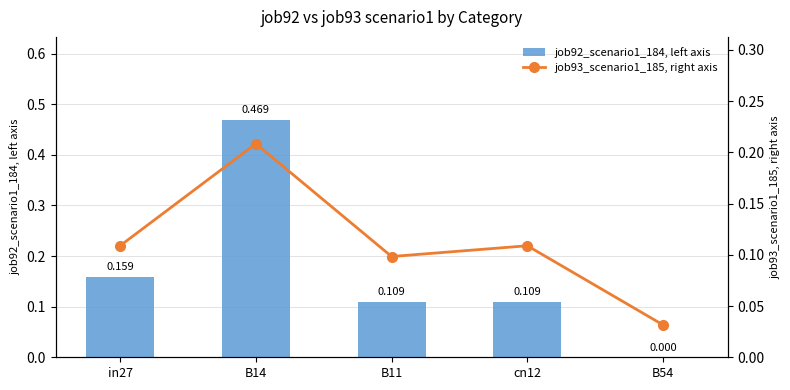

How many positive values does the job92_scenario1_184, left axis series have?

4